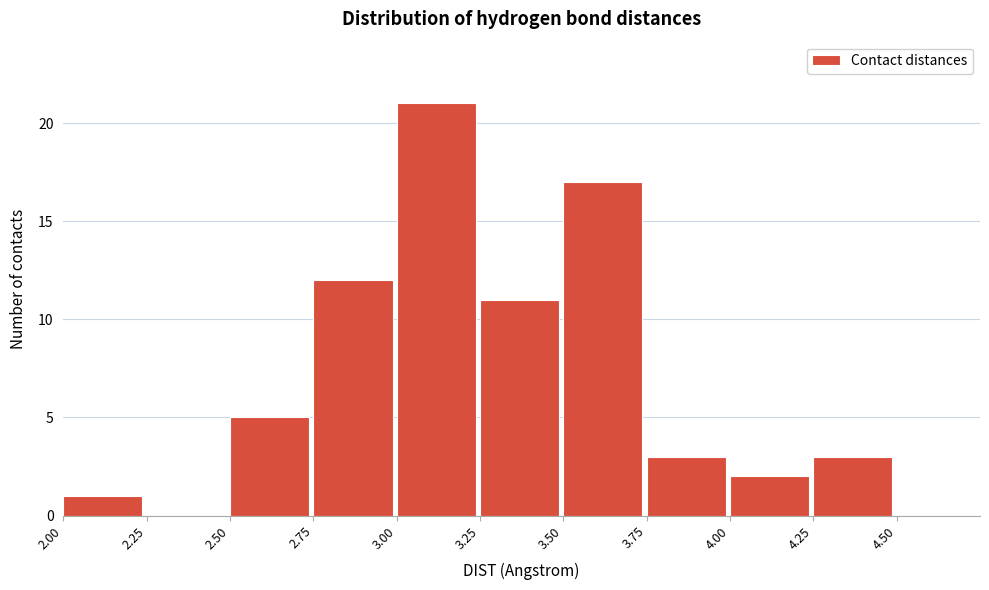

Reading left to right, list every bar in this chart as the range it spans on the x-axis followed by its height. The values are not printed on the chart, so give them approximately, as read against the axis.

2.00 to 2.25: 1
2.25 to 2.50: 0
2.50 to 2.75: 5
2.75 to 3.00: 12
3.00 to 3.25: 21
3.25 to 3.50: 11
3.50 to 3.75: 17
3.75 to 4.00: 3
4.00 to 4.25: 2
4.25 to 4.50: 3
4.50 to 4.75: 0